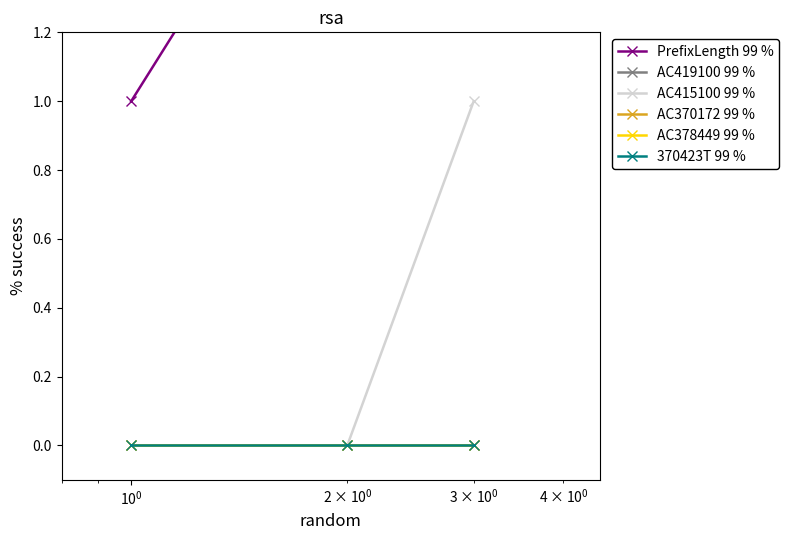

Is the value of PrefixLength 99 % at $\mathdefault{10^{-1}}$ greater than the value of 370423T 99 % at $\mathdefault{10^{0}}$?

Yes